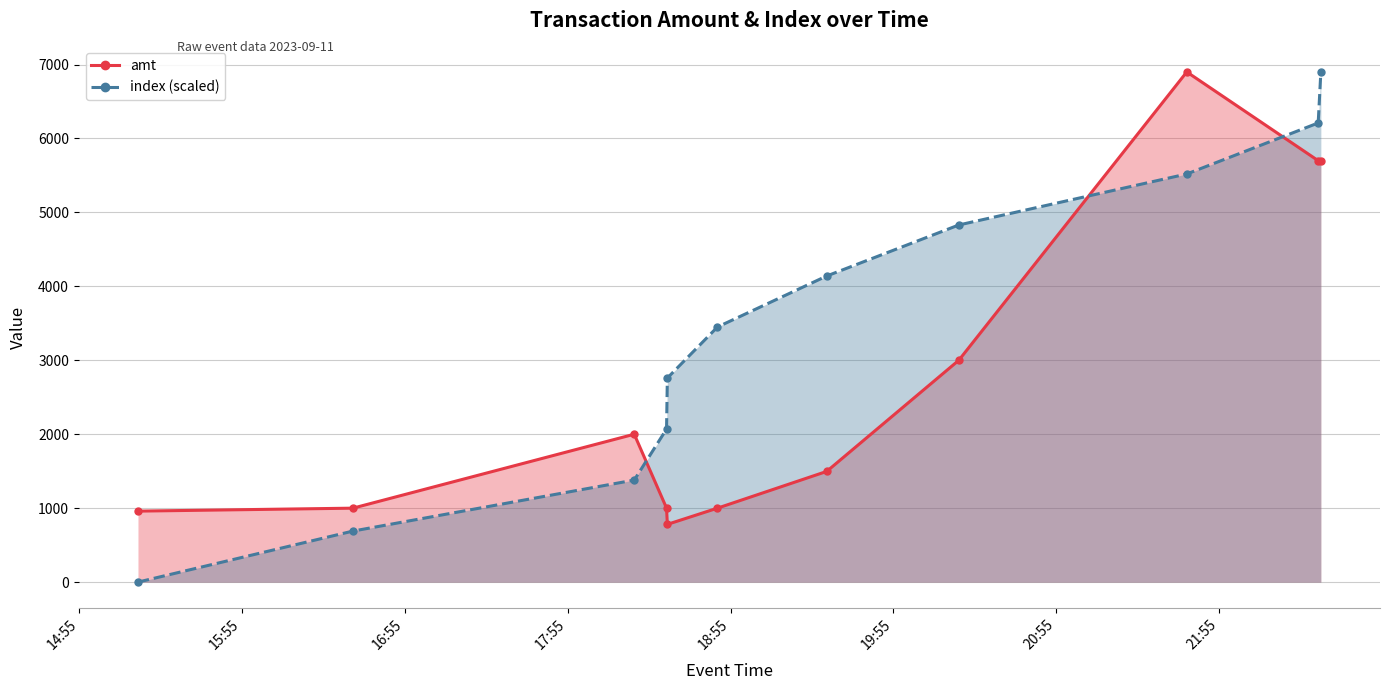

Which series has the largest range (max minus min)?

index (scaled)